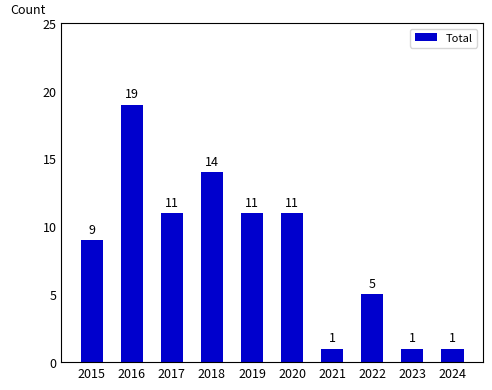

Where is the data nearest to the value 10?

2015